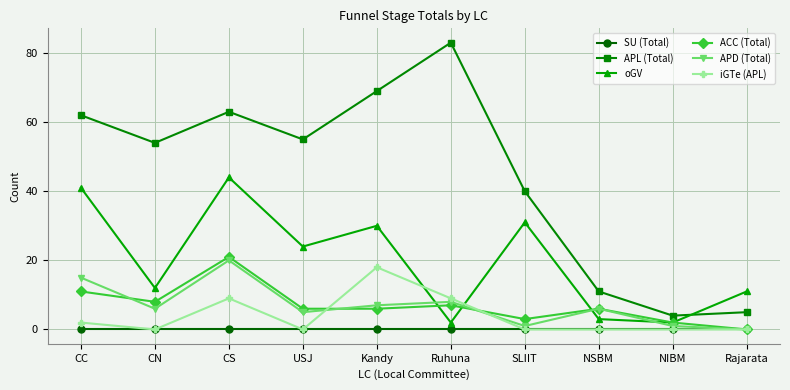

What is the spread (max minus min) of values at USJ?

55